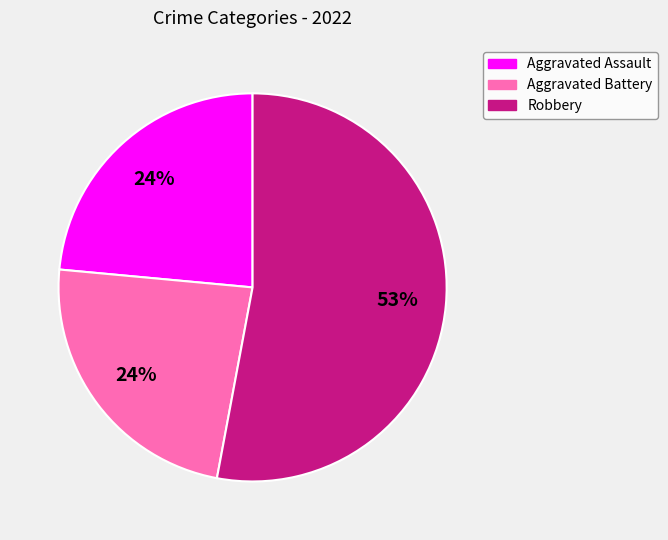

To the nearest percent, what is the difference between the largest and smallest slice percentages?

29%